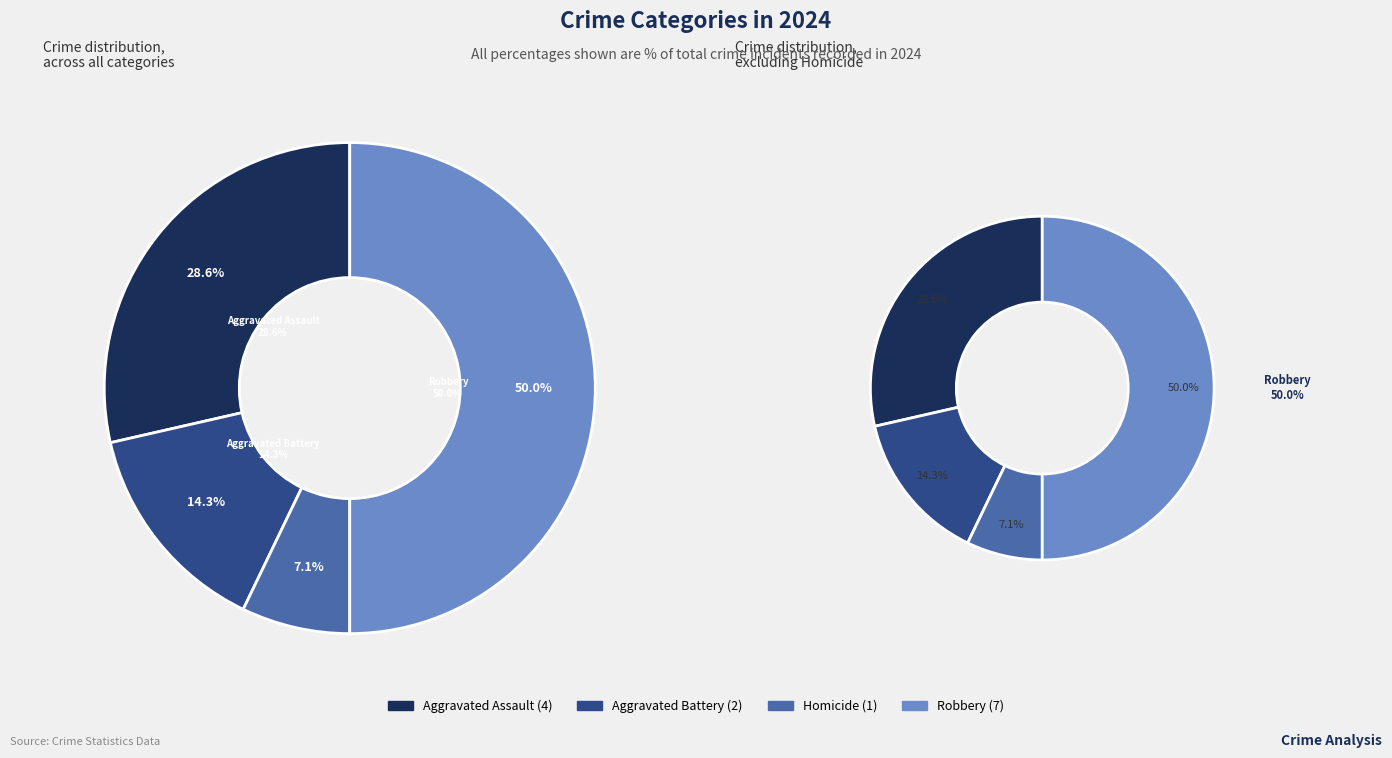

Count the number of slices in the pie.

4